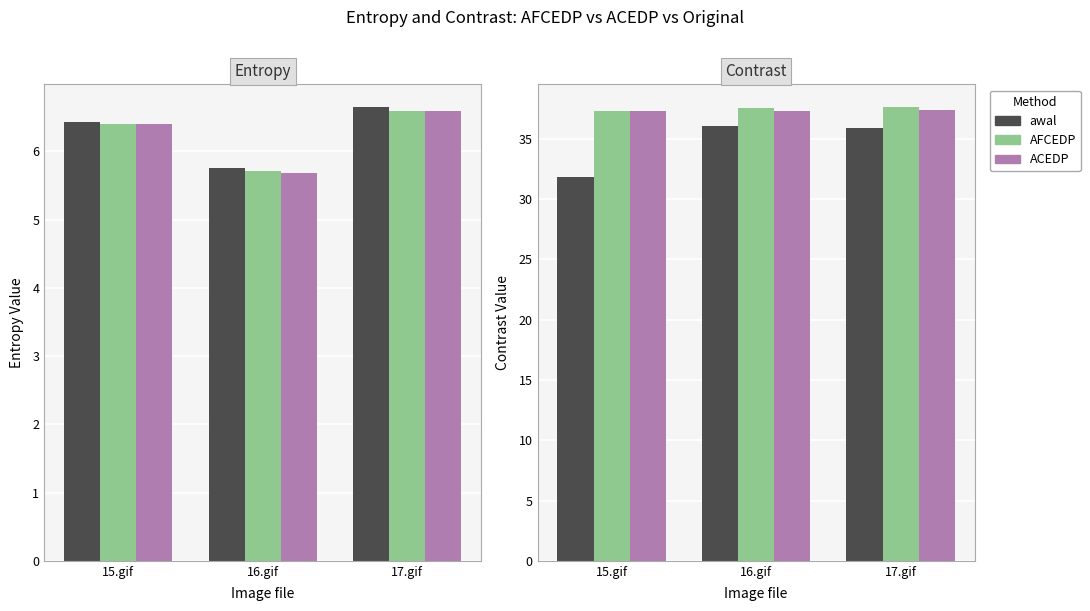

What is the difference between the maximum and minimum values in the awal series?

4.2